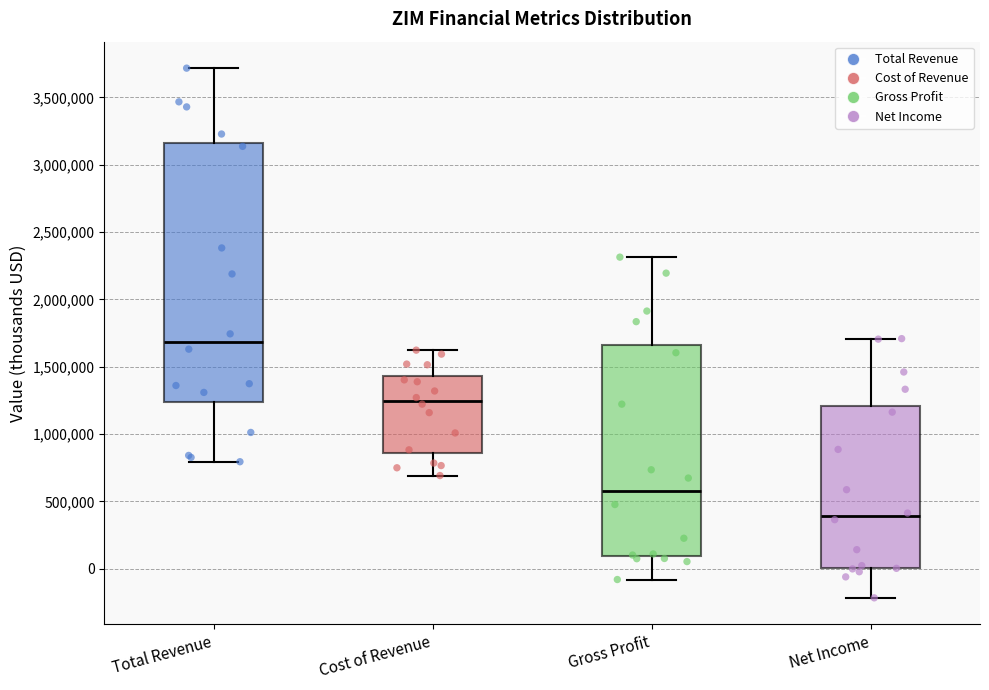

Which box has the highest median line?

Total Revenue